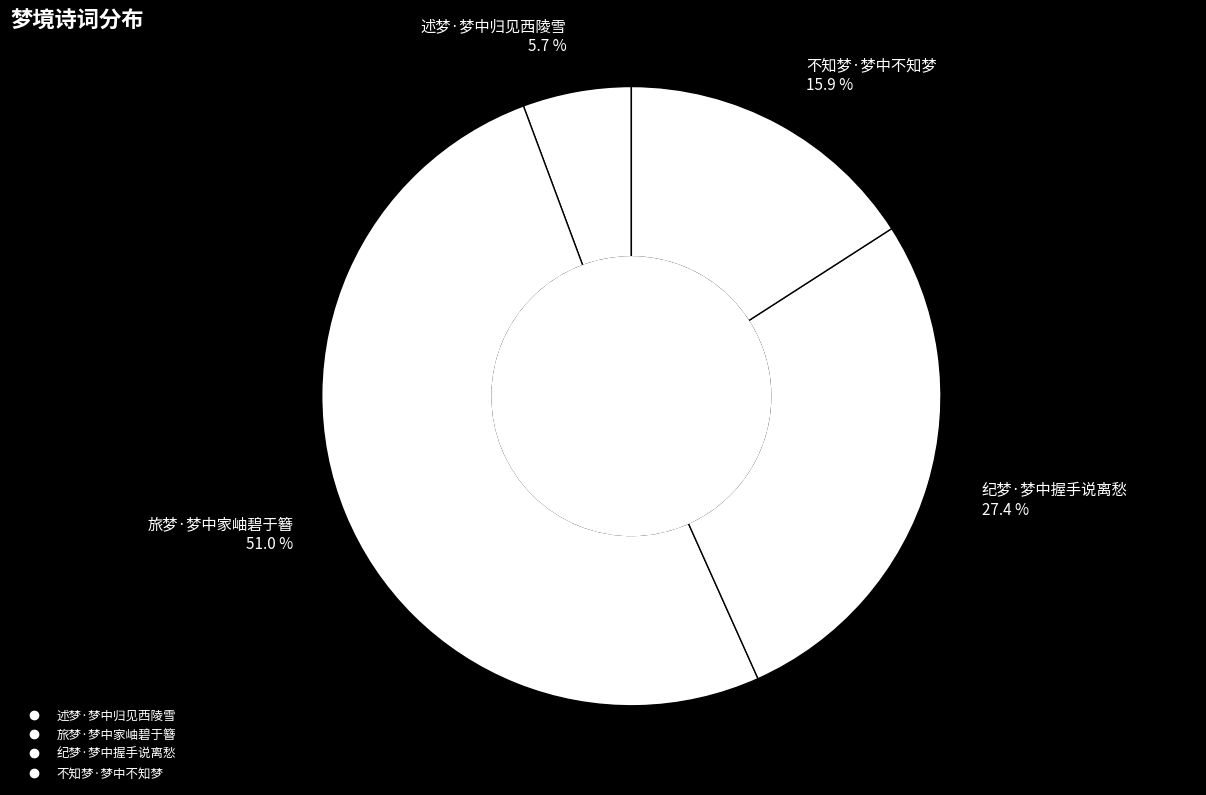

Approximately how many times larger is the value at 旅梦·梦中家岫碧于簪 compared to 纪梦·梦中握手说离愁?

1.9